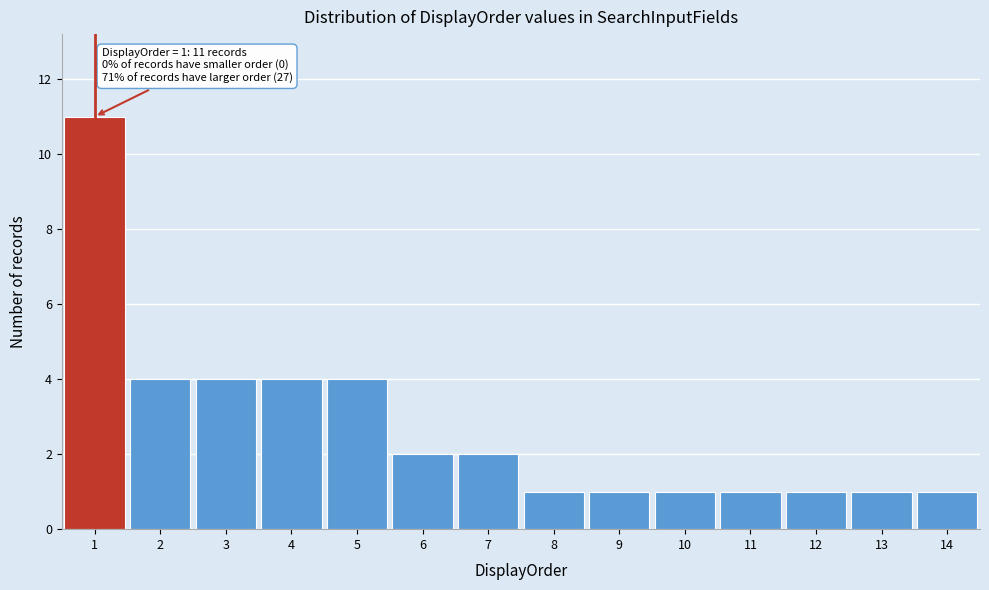

Which range on the x-axis has the tallest bar?

0.5 to 1.5